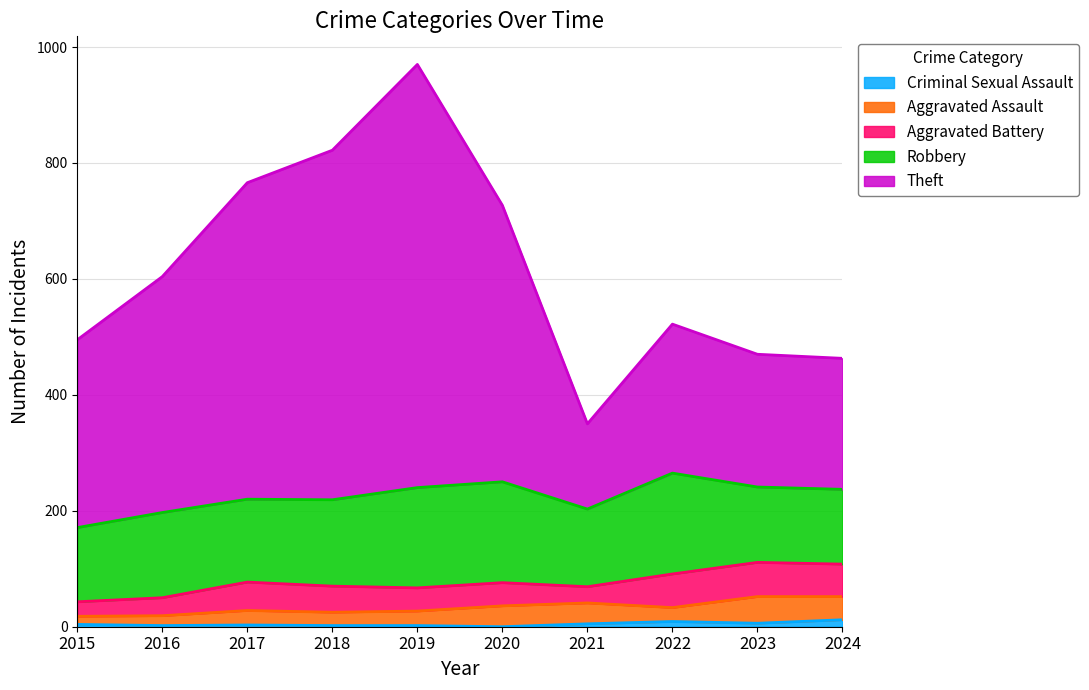

Where is the first local minimum for Aggravated Battery?

2021